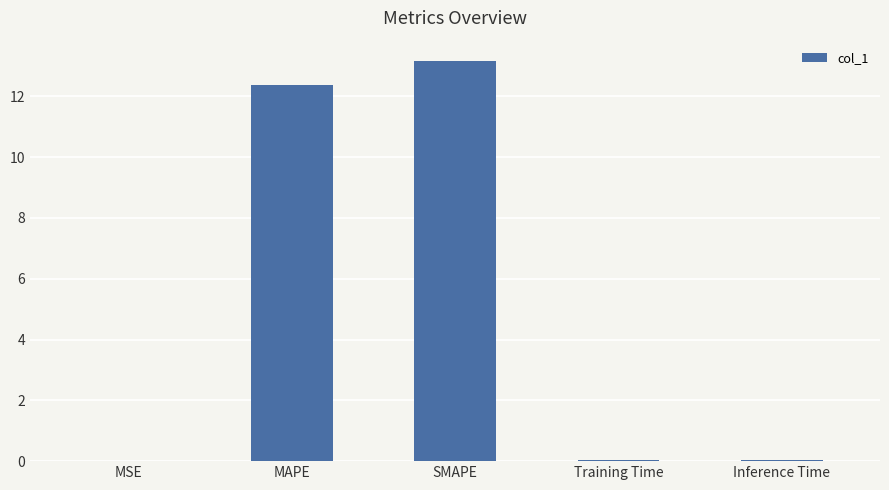

True or false: the data shows 23.0 at SMAPE.

False